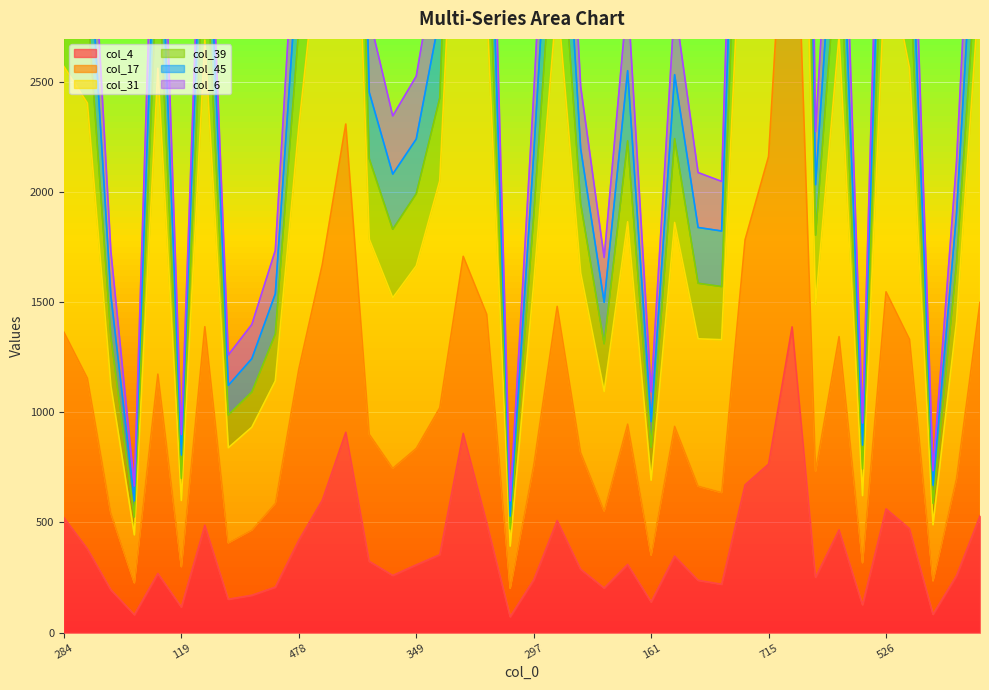

Which series has the widest spread of values?

col_39